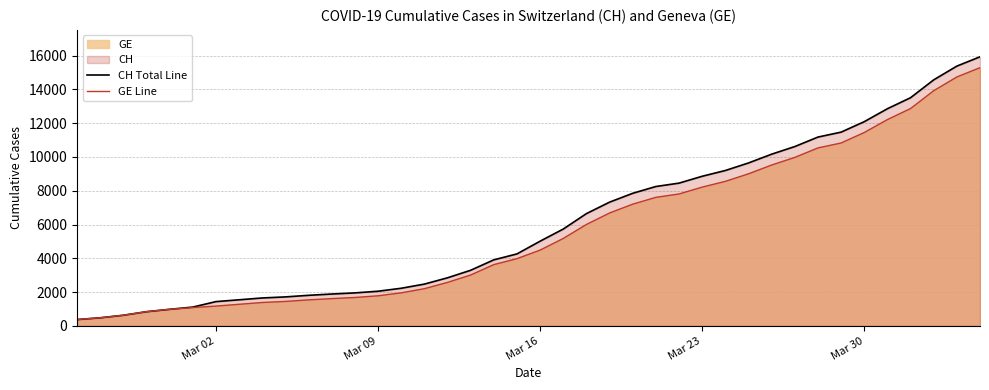

Reading right to left, transcribe all the data shown in this chart.

CH Total Line: 15926	15375	14561	13505	12852	12086	11467	11175	10613	10162	9642	9196	8855	8449	8249	7847	7323	6644	5731	5012	4259	3908	3291	2845	2472	2226	2051	1952	1885	1809	1715	1652	1544	1436	1113	981	840	630	479	375
GE Line: 15284	14733	13919	12863	12210	11444	10825	10533	9971	9520	9000	8554	8213	7807	7607	7205	6681	6002	5174	4485	3978	3627	3010	2574	2201	1955	1780	1681	1614	1538	1447	1384	1278	1171	1083	981	840	630	479	375